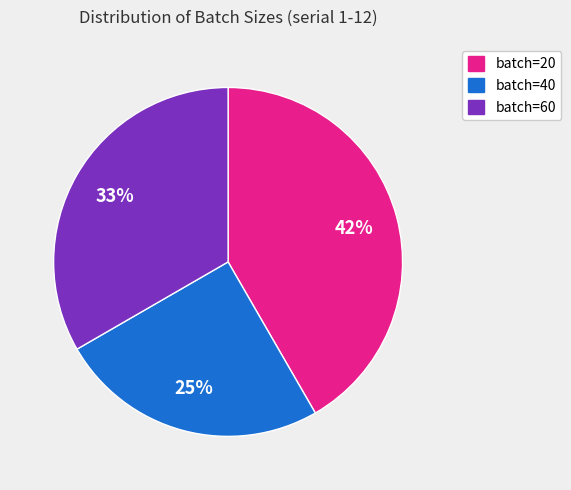

Does any single category account for the majority?

No